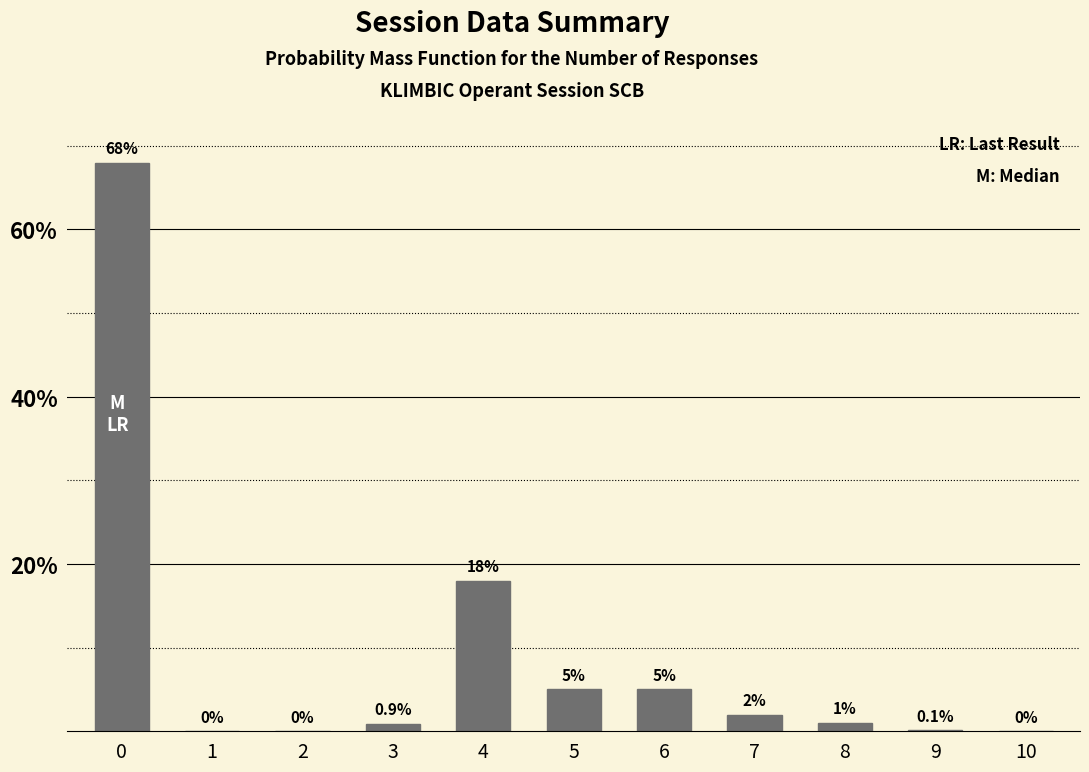

What is the maximum value shown in the chart?

68.0